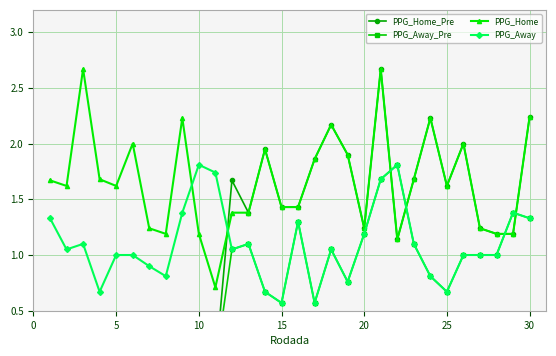

At how many categories does at least one series exceed 1?

30